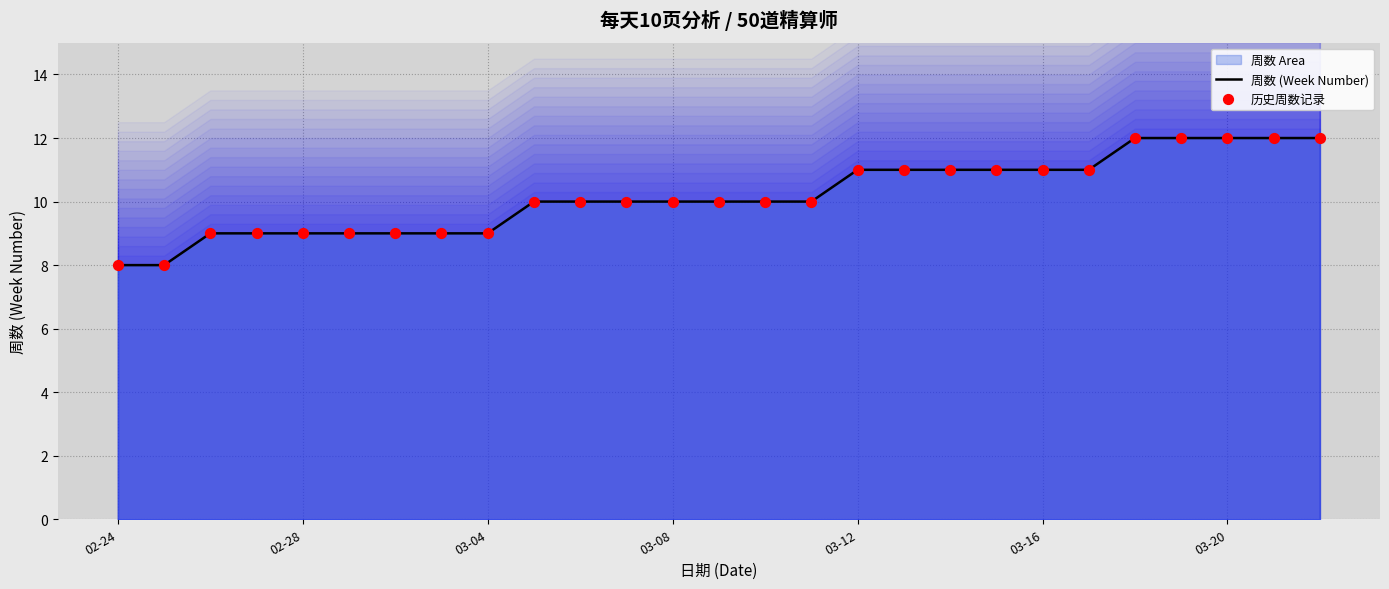

Which series reaches the minimum Y coordinate?

周数 (Week Number)